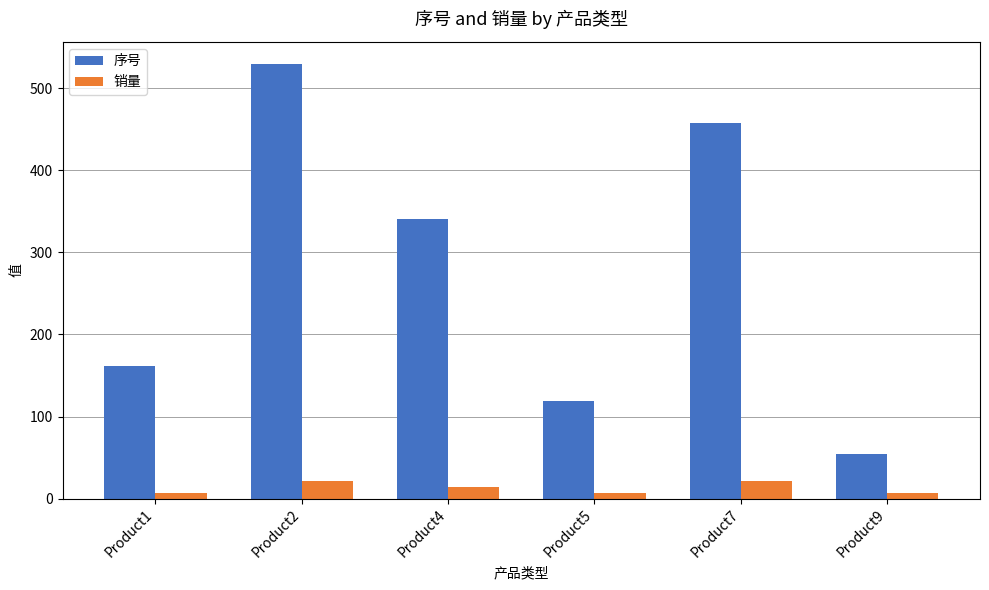

What is the approximate value of 序号 at Product2, to the nearest 10?

530